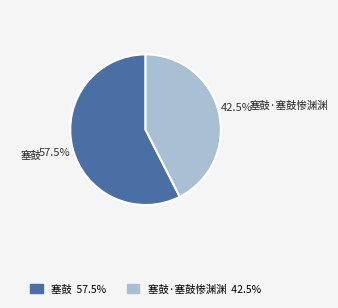

Is there any slice that represents more than half of the pie?

Yes